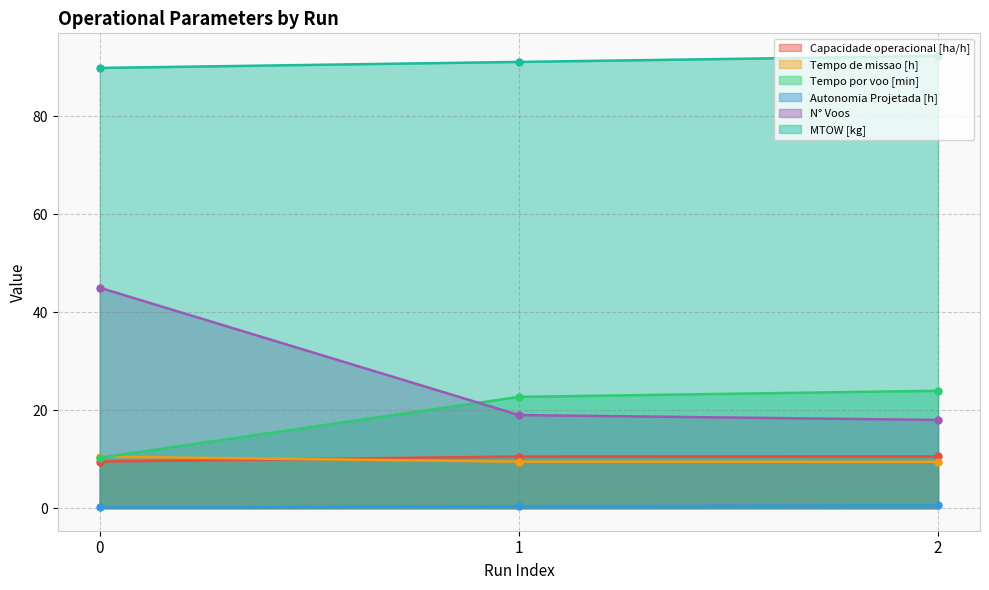

Rank the categories by MTOW [kg] value from highest to lowest.

2, 1, 0